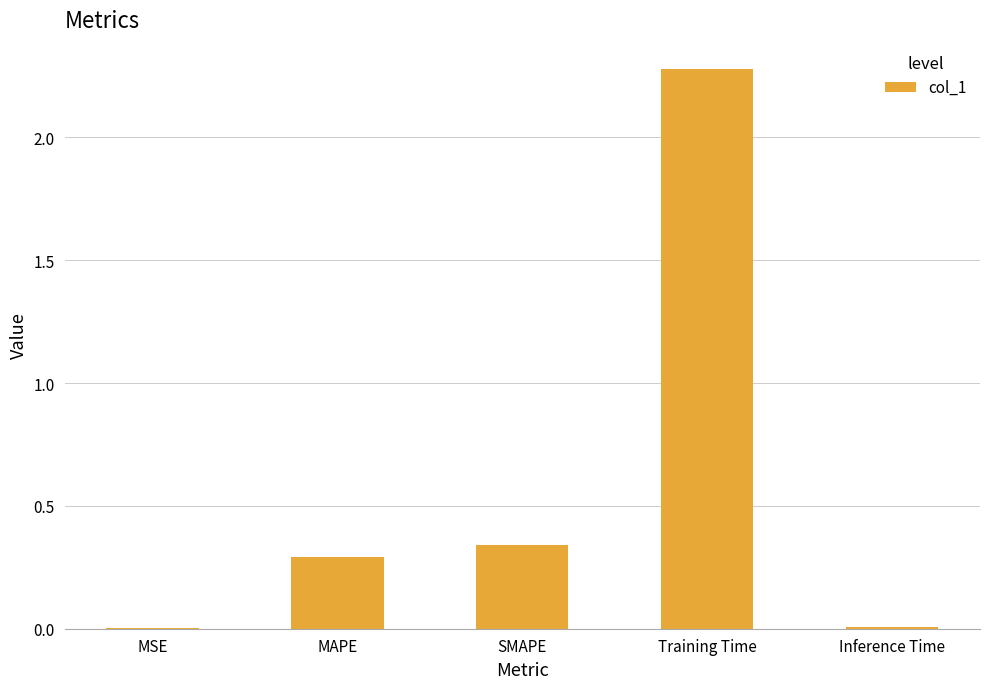

Are the bars horizontal?

No